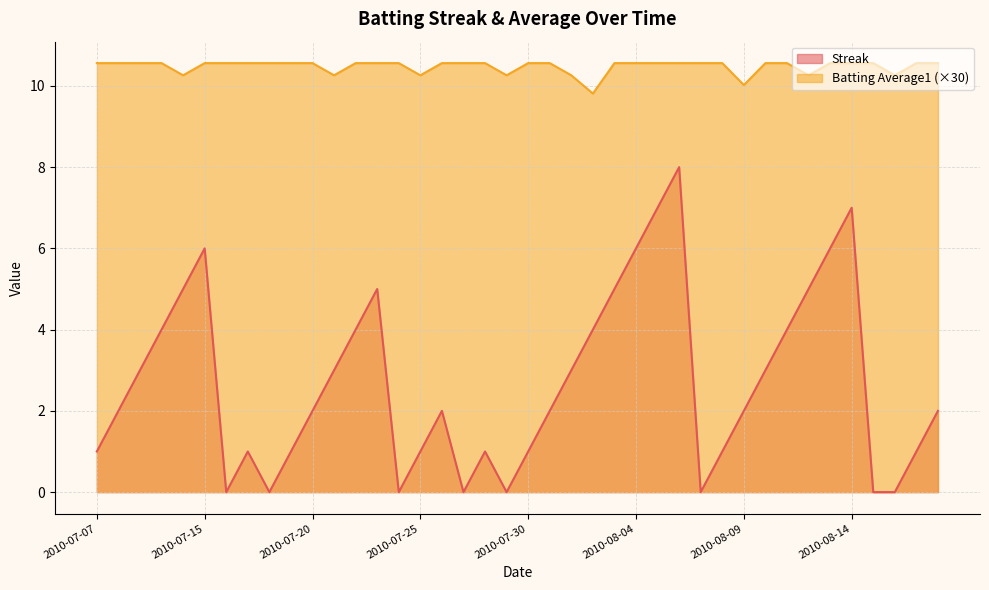

Where is the first local maximum for Streak?

2010-07-15